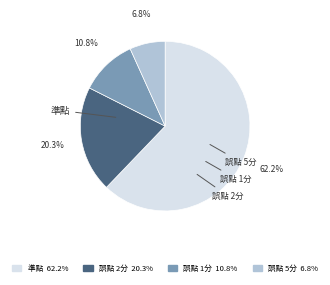

Is there any slice that represents more than half of the pie?

Yes